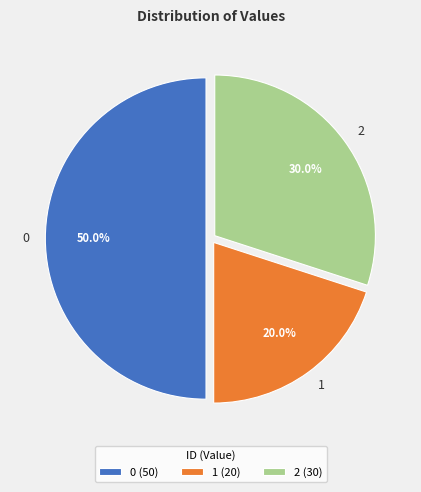

Is it true that 2 is 43% of the pie?

False